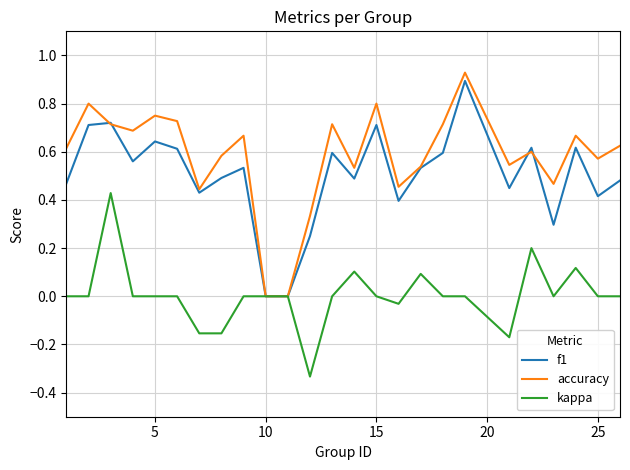

What is the sum of all accuracy values?

14.5